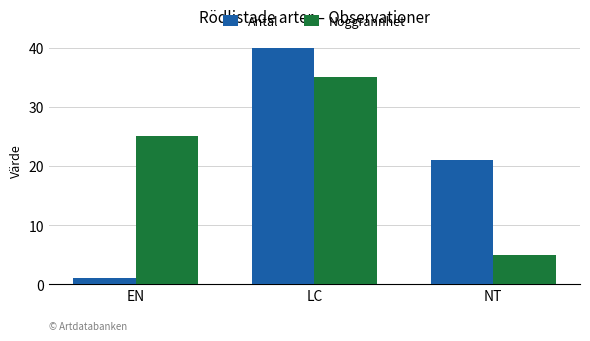

What is the greatest value displayed?

40